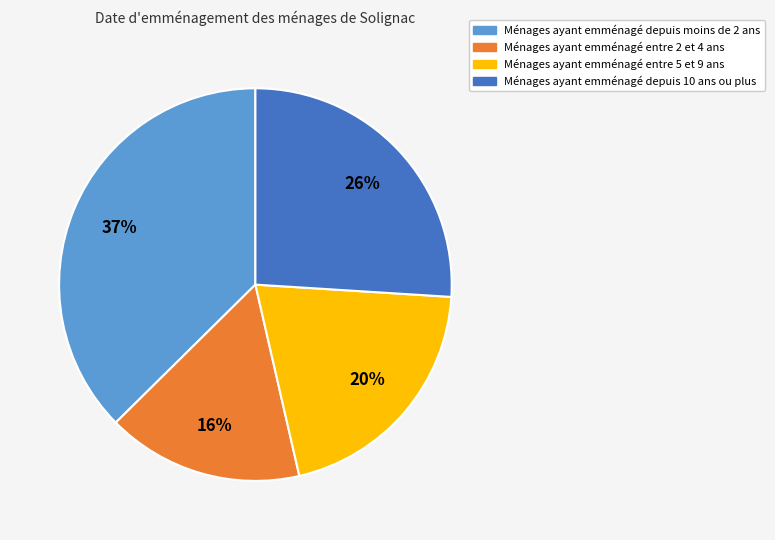

To the nearest percent, what portion does Ménages ayant emménagé depuis moins de 2 ans represent?

37%